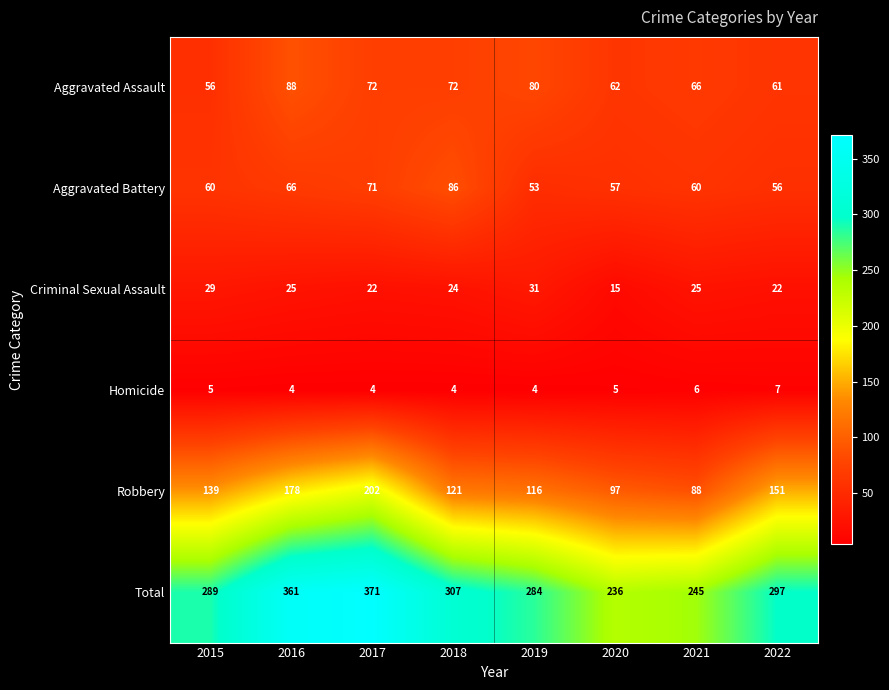

What is the spread (max minus min) of values at 2017?

367